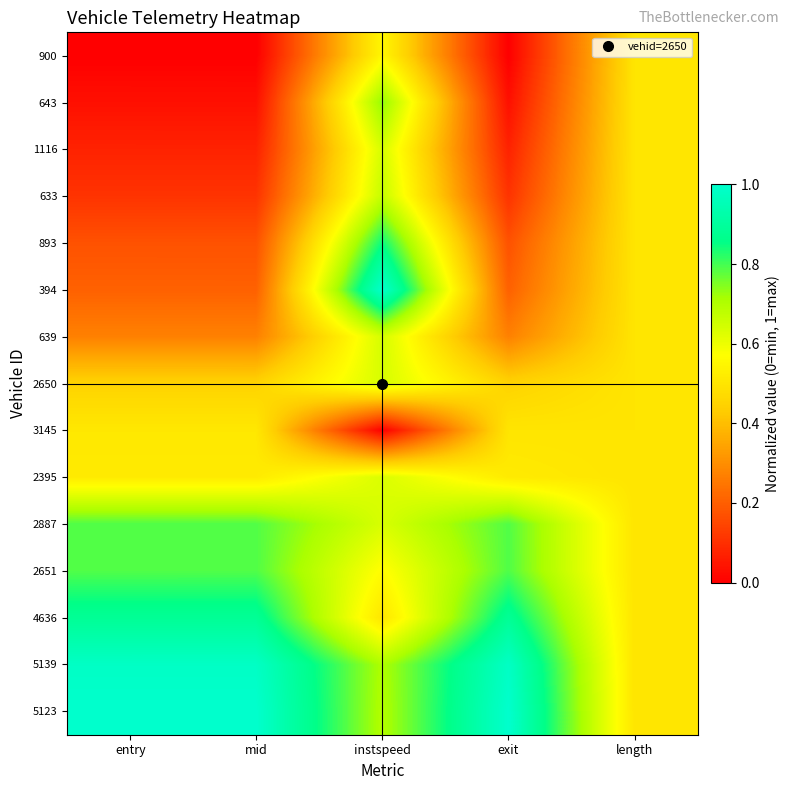

Reading right to left, transcribe all the data shown in this chart.

900: length=0.5	exit=0.0	instspeed=0.6	mid=0.0	entry=0.0
643: length=0.5	exit=0.0	instspeed=0.7	mid=0.0	entry=0.0
1116: length=0.5	exit=0.1	instspeed=0.6	mid=0.1	entry=0.1
633: length=0.5	exit=0.1	instspeed=0.7	mid=0.1	entry=0.1
893: length=0.5	exit=0.2	instspeed=0.8	mid=0.2	entry=0.2
394: length=0.5	exit=0.2	instspeed=1.0	mid=0.2	entry=0.2
639: length=0.5	exit=0.3	instspeed=0.6	mid=0.3	entry=0.3
2650: length=0.5	exit=0.5	instspeed=0.6	mid=0.5	entry=0.5
3145: length=0.5	exit=0.5	instspeed=0.0	mid=0.5	entry=0.5
2395: length=0.5	exit=0.5	instspeed=0.6	mid=0.5	entry=0.5
2887: length=0.5	exit=0.8	instspeed=0.6	mid=0.8	entry=0.8
2651: length=0.5	exit=0.8	instspeed=0.6	mid=0.8	entry=0.8
4636: length=0.5	exit=0.9	instspeed=0.5	mid=0.9	entry=0.9
5139: length=0.5	exit=1.0	instspeed=0.7	mid=1.0	entry=1.0
5123: length=0.5	exit=1.0	instspeed=0.7	mid=1.0	entry=1.0